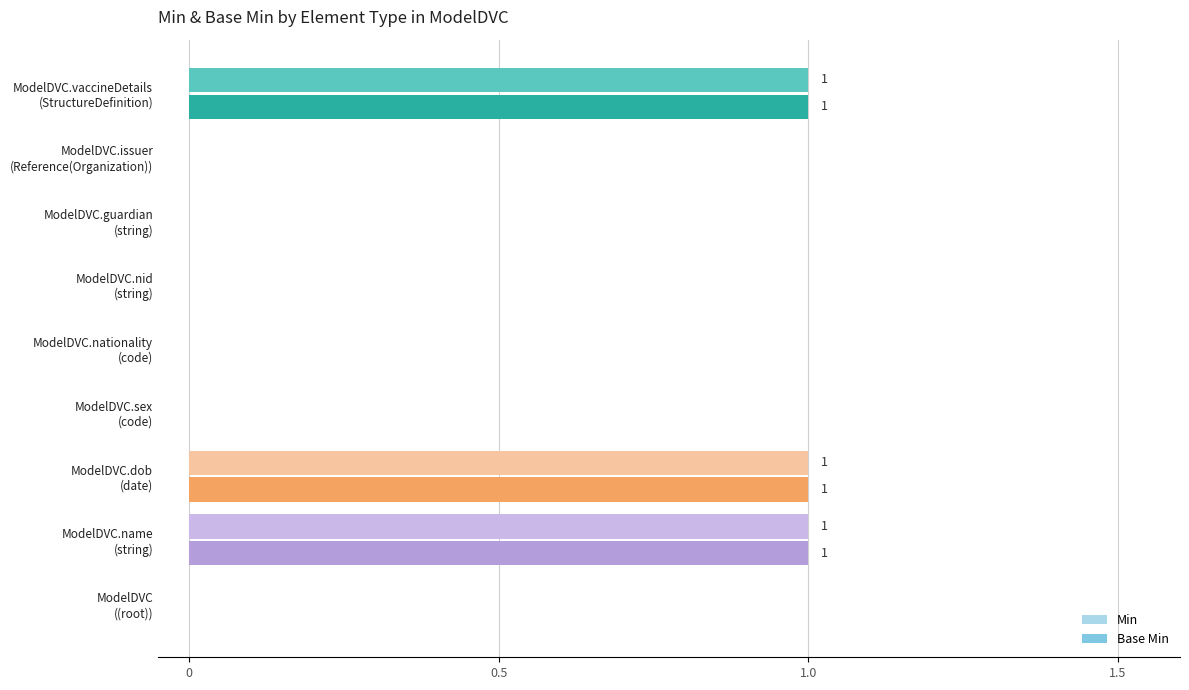

What is the sum of all Base Min values?

3